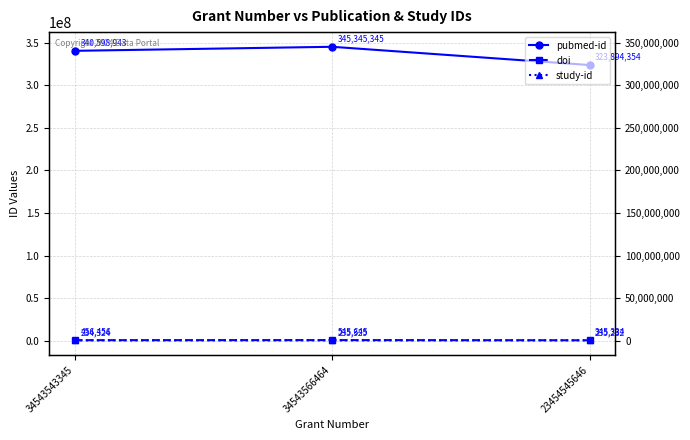

At how many categories does at least one series exceed 22018198?

3